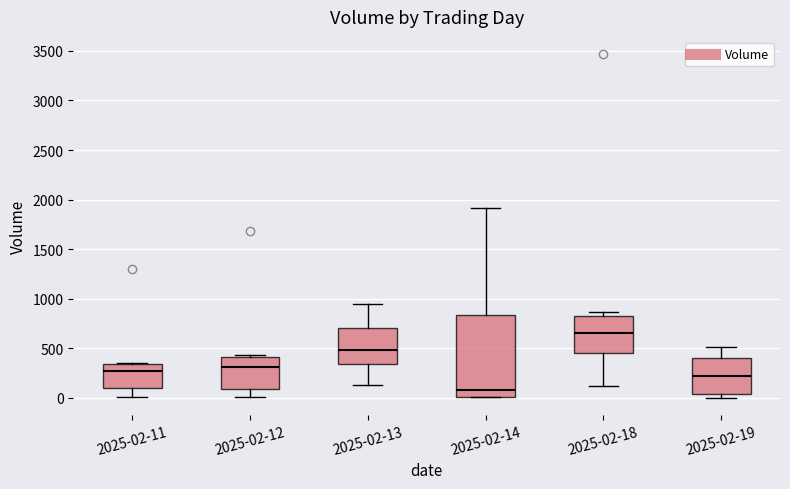

Which box is the tallest, from its lower edge to its upper edge?

2025-02-14